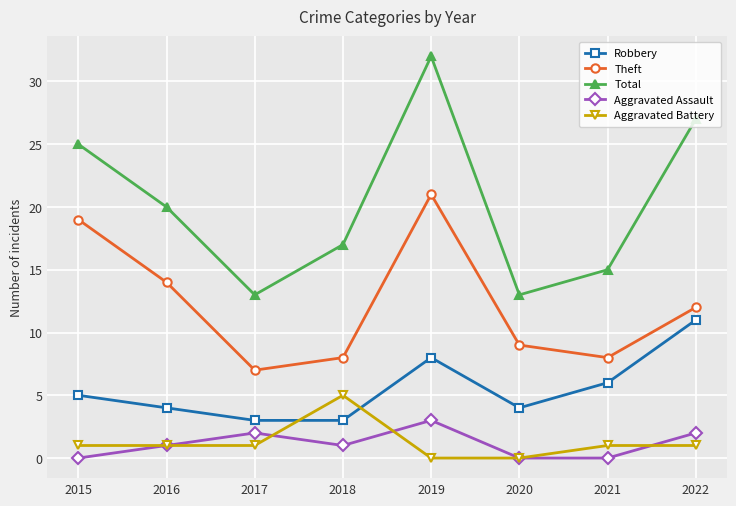

List the series in order of their peak value, lowest first.

Aggravated Assault, Aggravated Battery, Robbery, Theft, Total